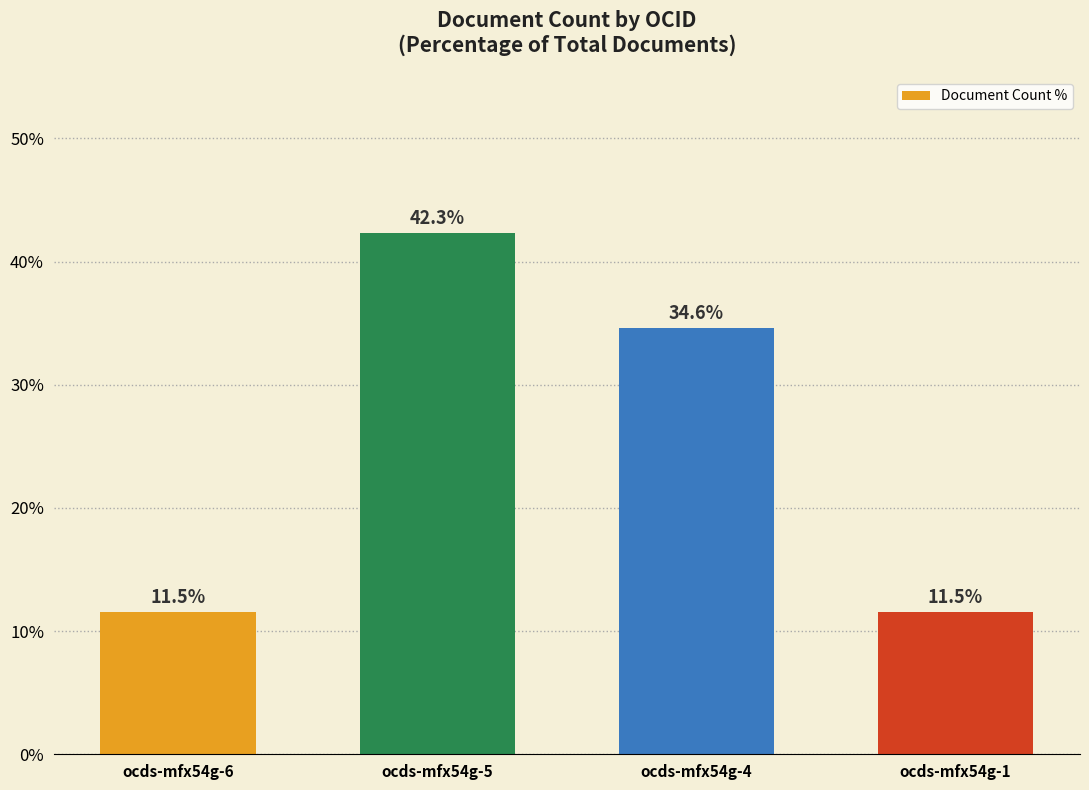

What is the approximate value at ocds-mfx54g-1?

11.5